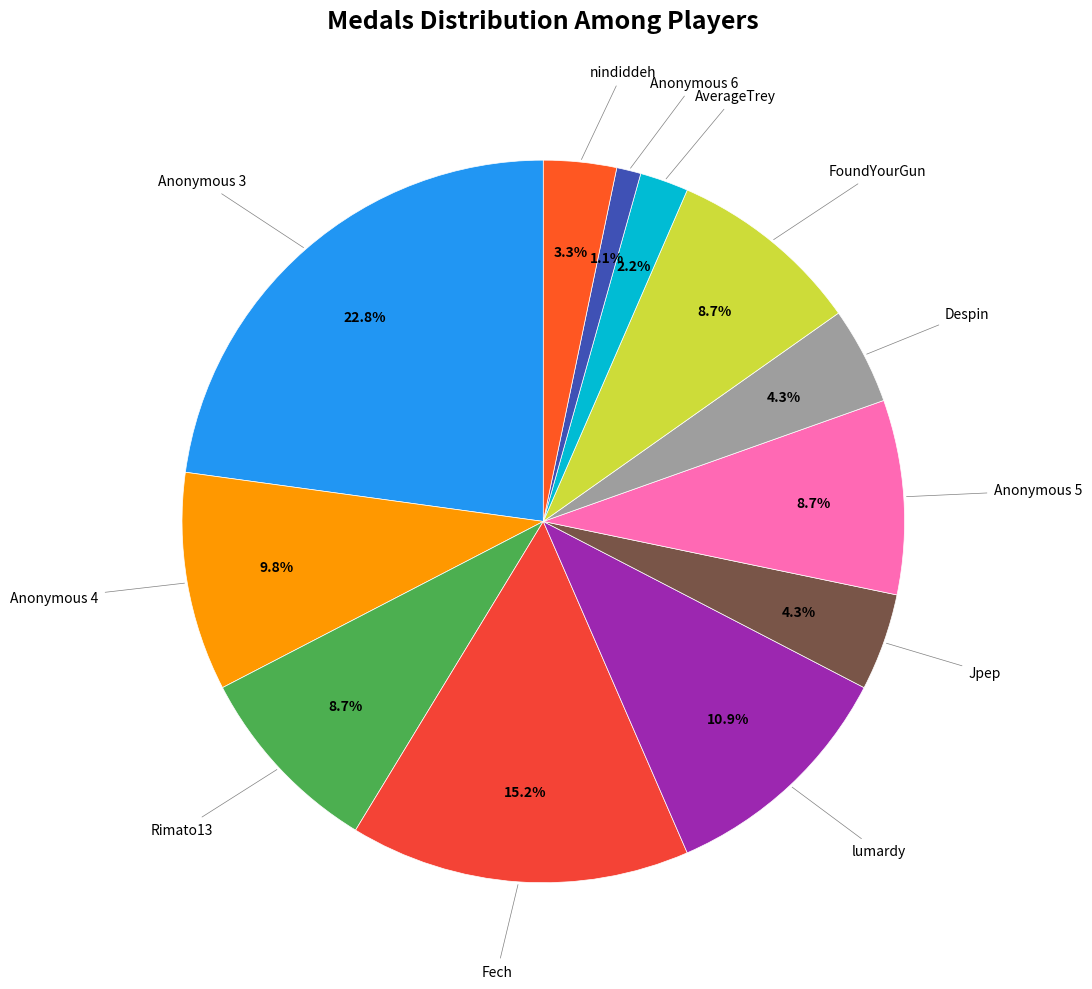

How many segments does this pie chart have?

12